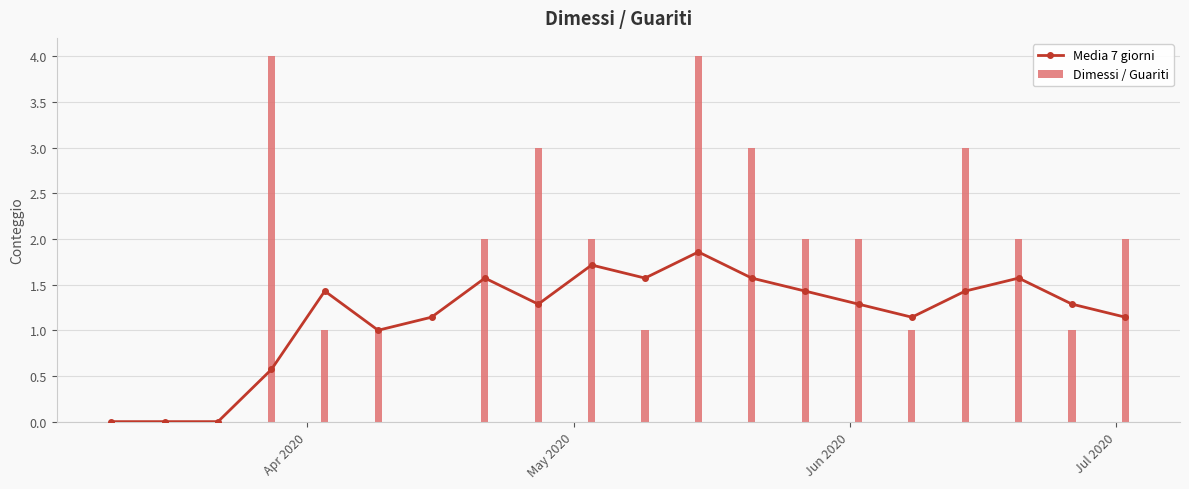

What is the maximum value for Dimessi / Guariti?

4